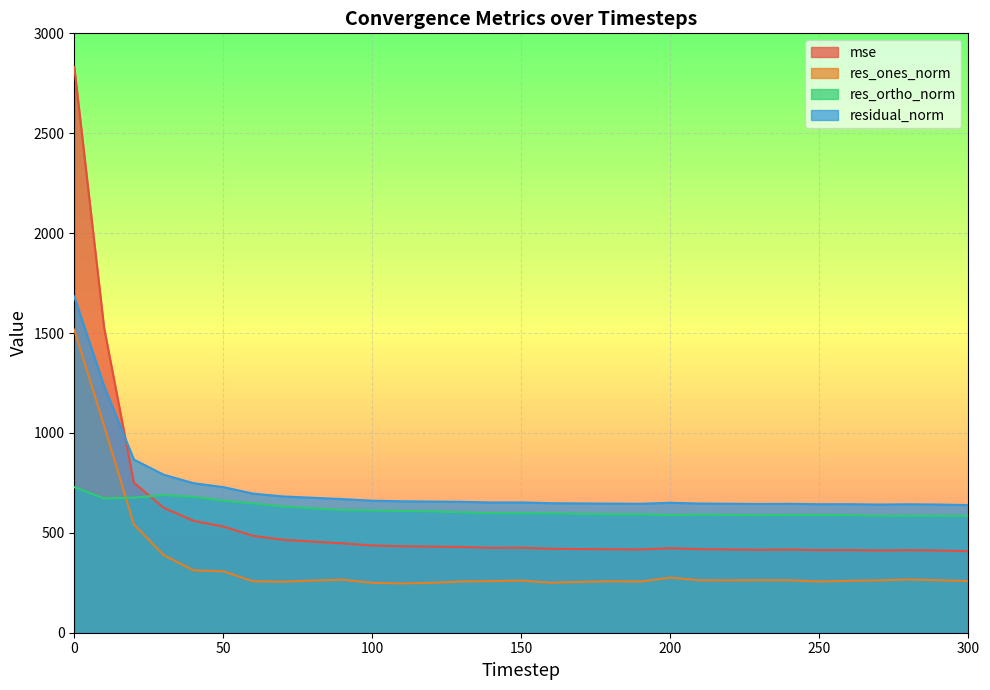

The value of residual_norm at 110 is 230.5. True or false?

False